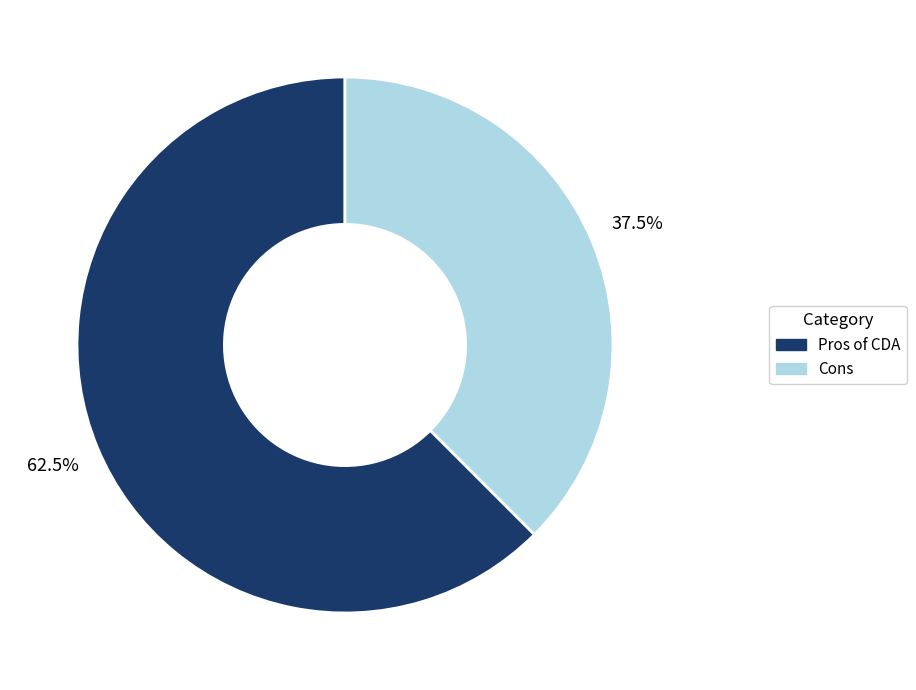

Which category has the biggest portion of the pie?

Pros